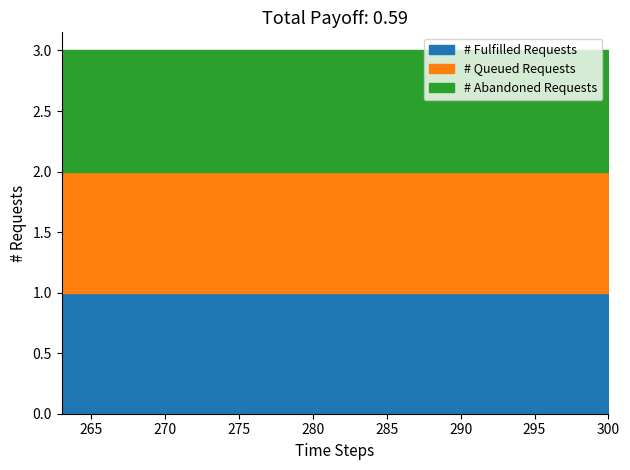

Does the chart display data point markers on the line(s)?

No